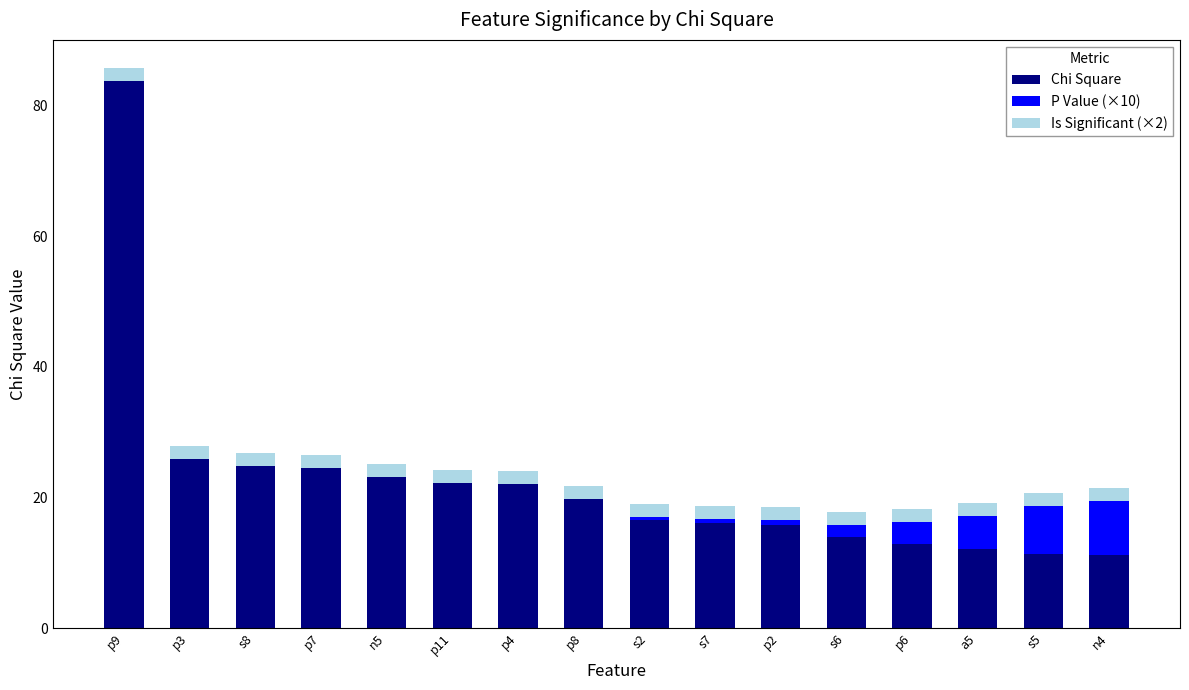

The value of Chi Square at s5 is 17.9. True or false?

False